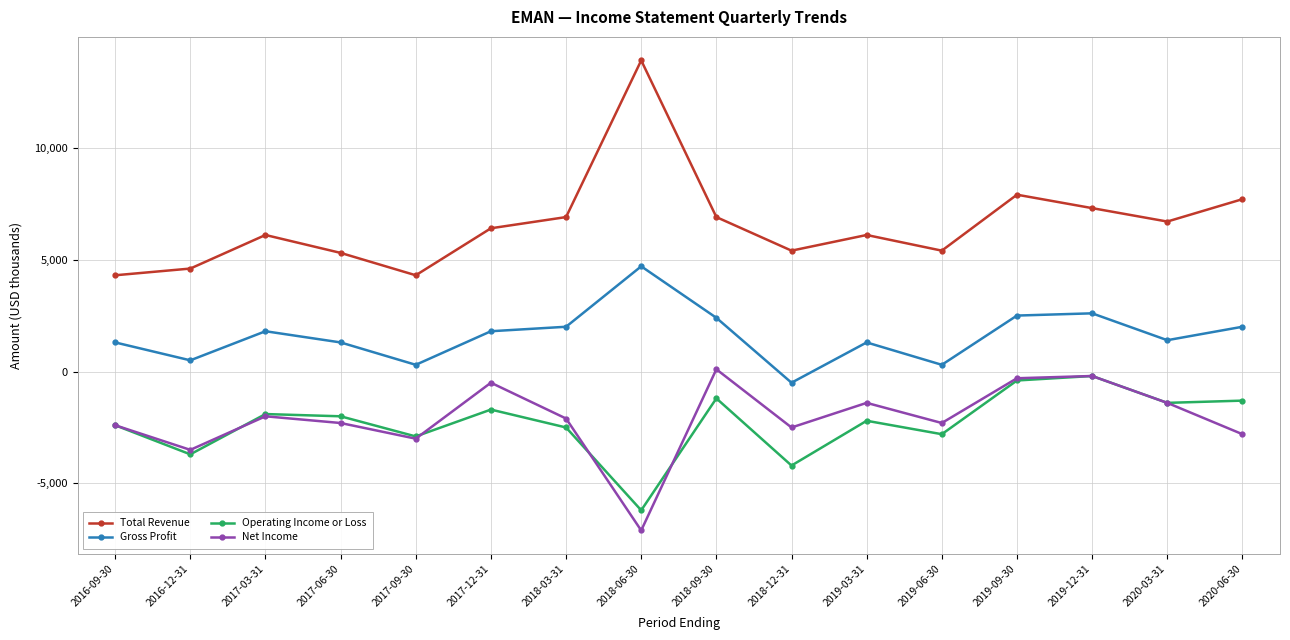

At which category does Total Revenue reach its first local peak?

2017-03-31